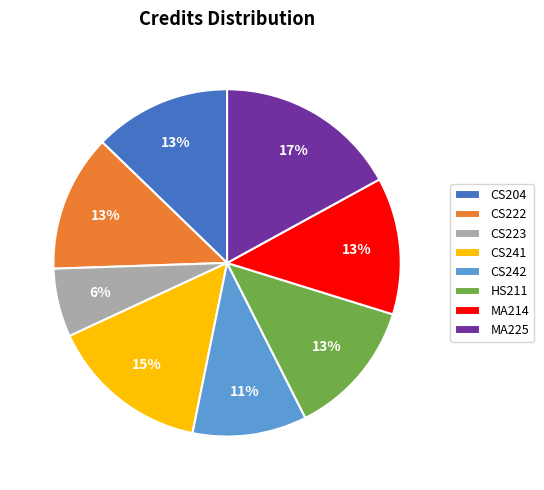

What percentage is the CS242 slice, to the nearest percent?

11%